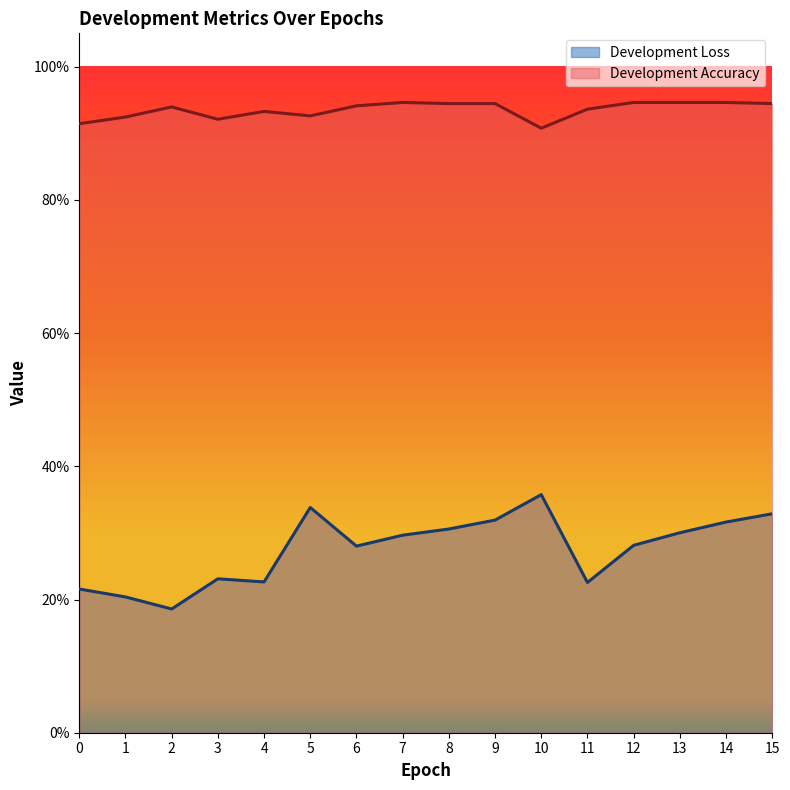

Does the chart display data point markers on the line(s)?

No